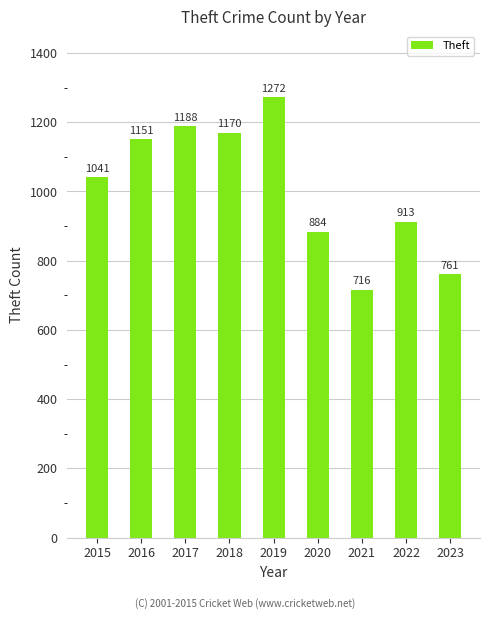

Reading left to right, transcribe all the data shown in this chart.

1041	1151	1188	1170	1272	884	716	913	761